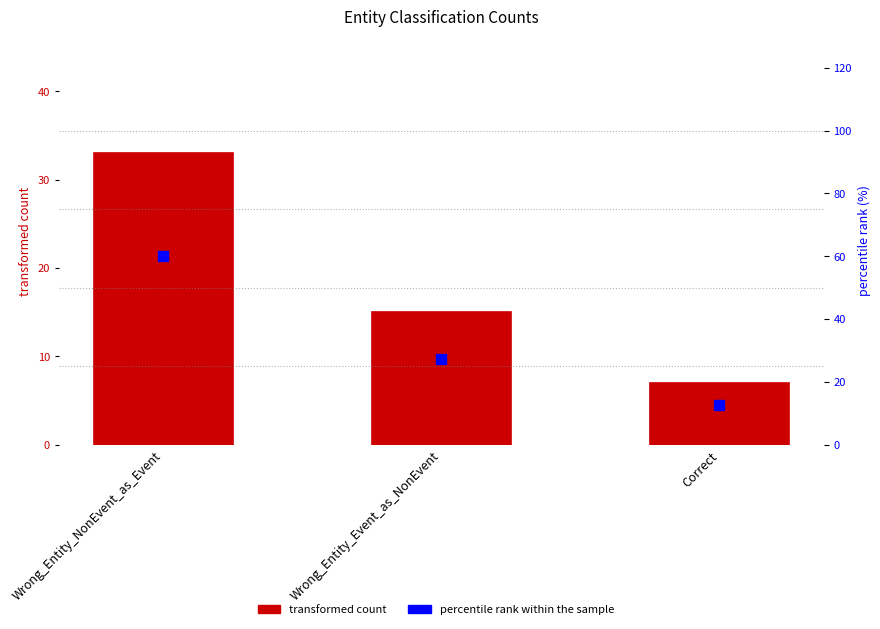

Which series reaches the maximum Y coordinate?

percentile rank within the sample